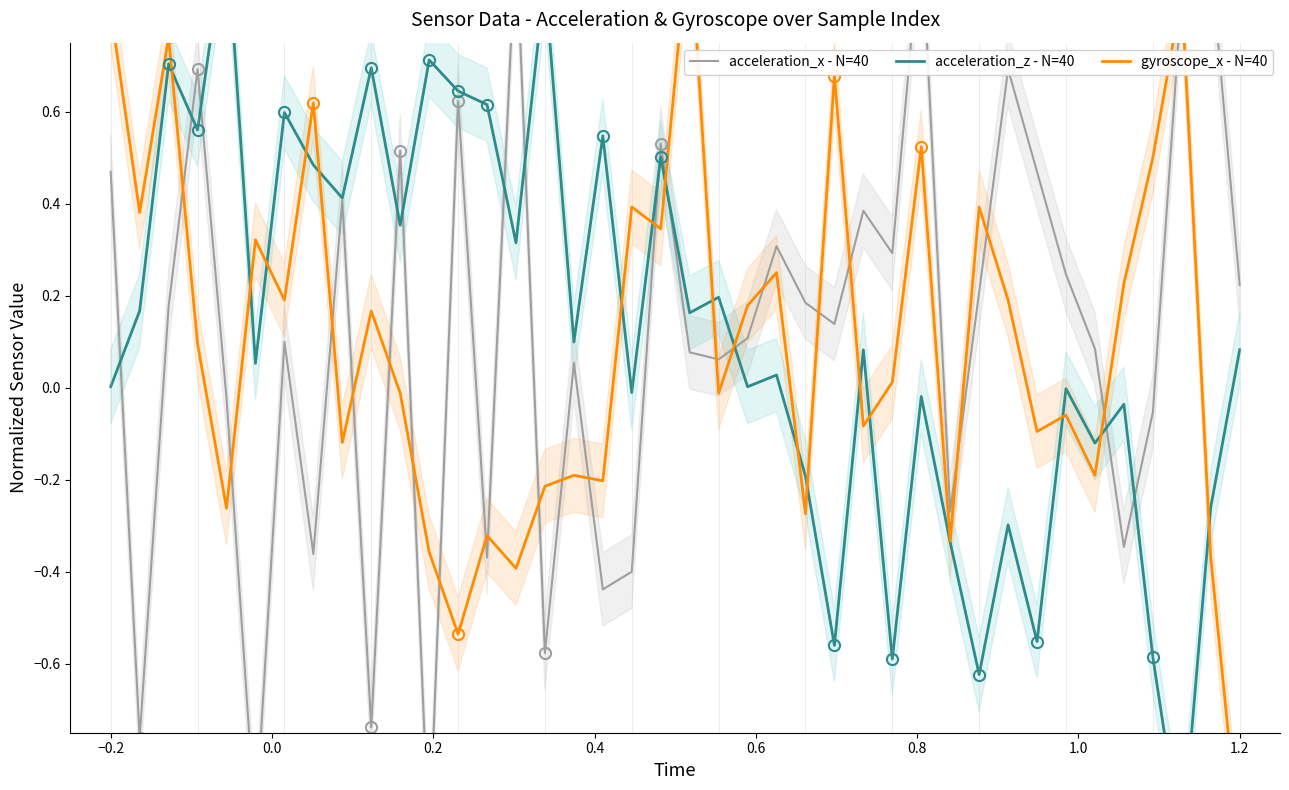

In acceleration_x - N=40, how many points are lower than both neighbors (excluding endpoints)?

13